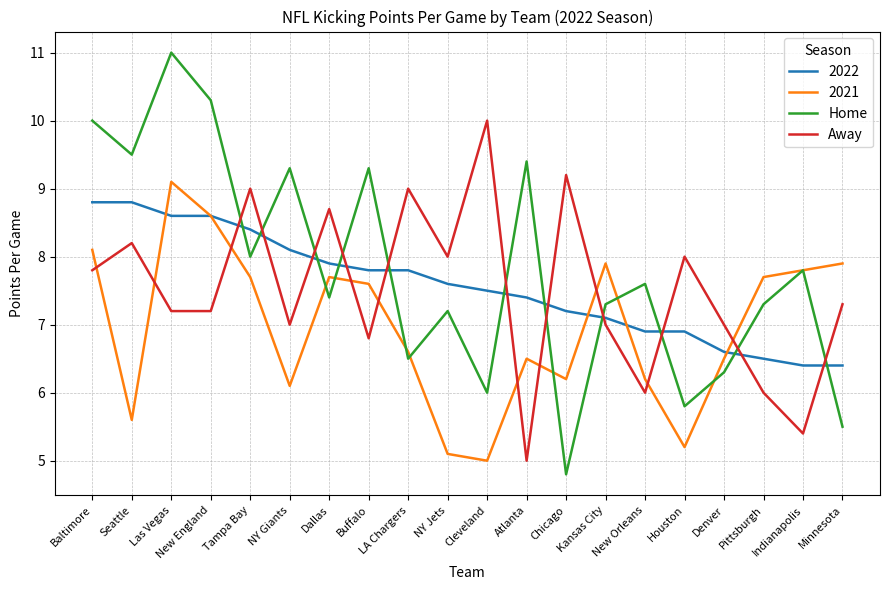

Is this an area chart (filled region under the line)?

No